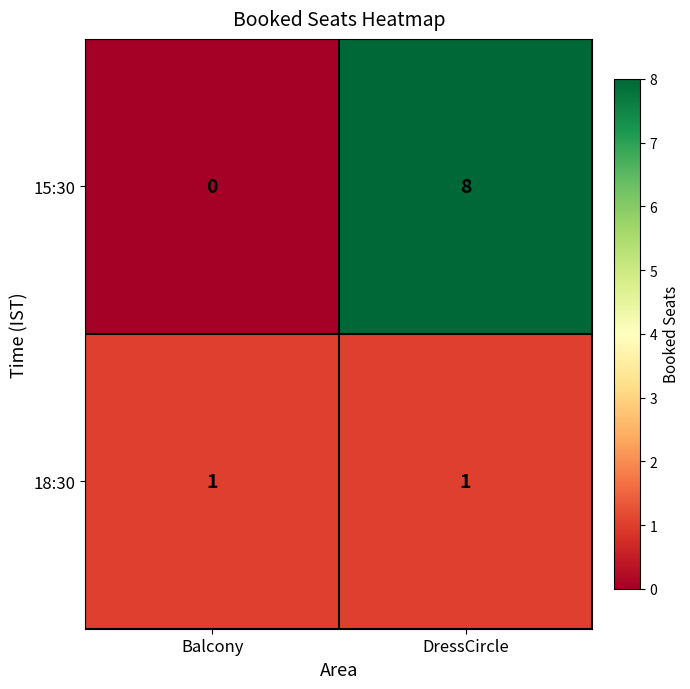

What is the spread (max minus min) of values at Balcony?

1